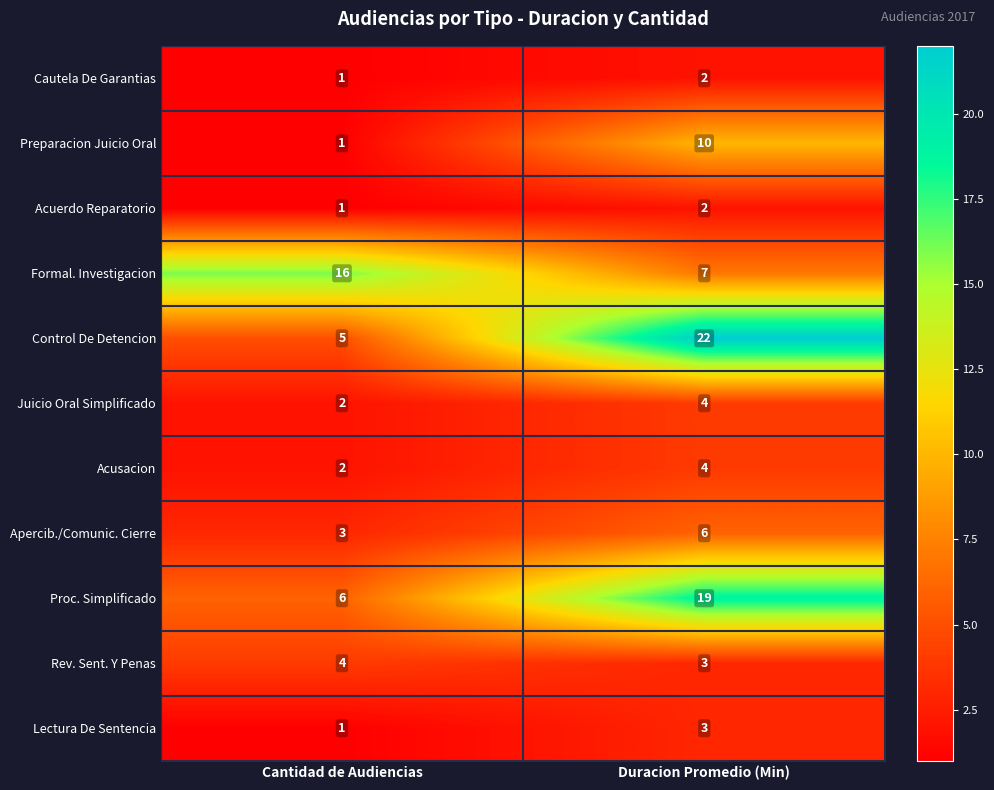

What is the sum of the Proc. Simplificado values at Duracion Promedio (Min) and Cantidad de Audiencias?

25